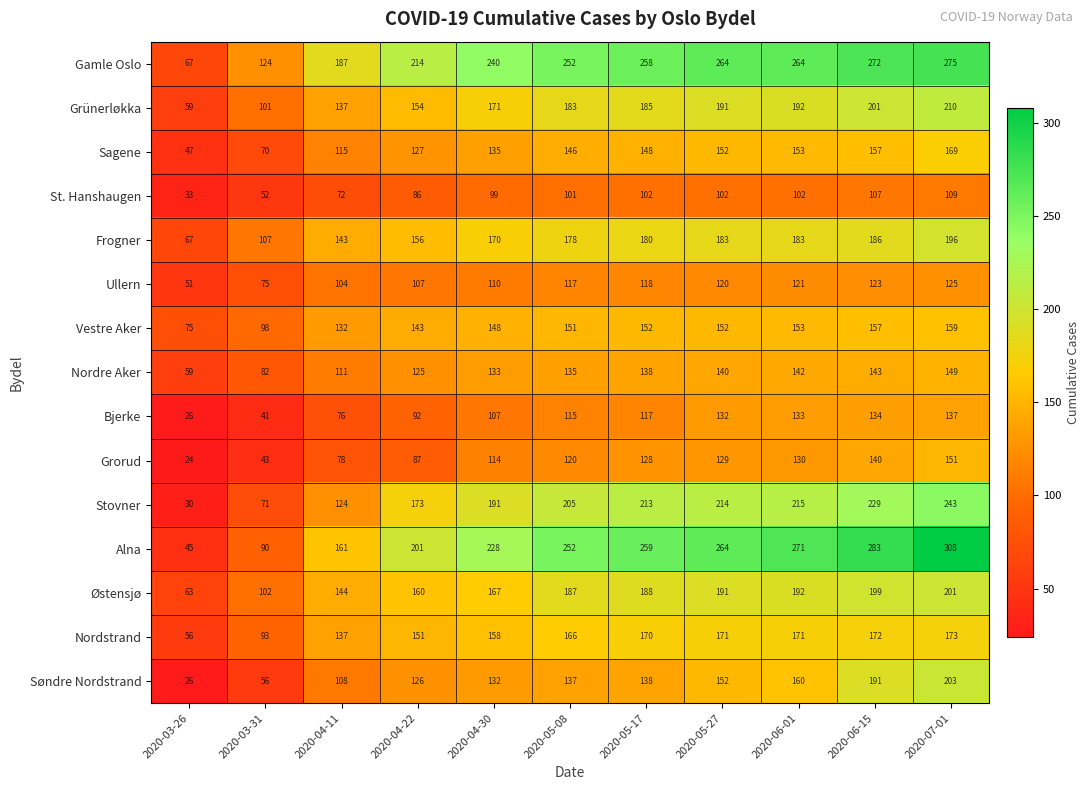

How many data points does each series have?

11